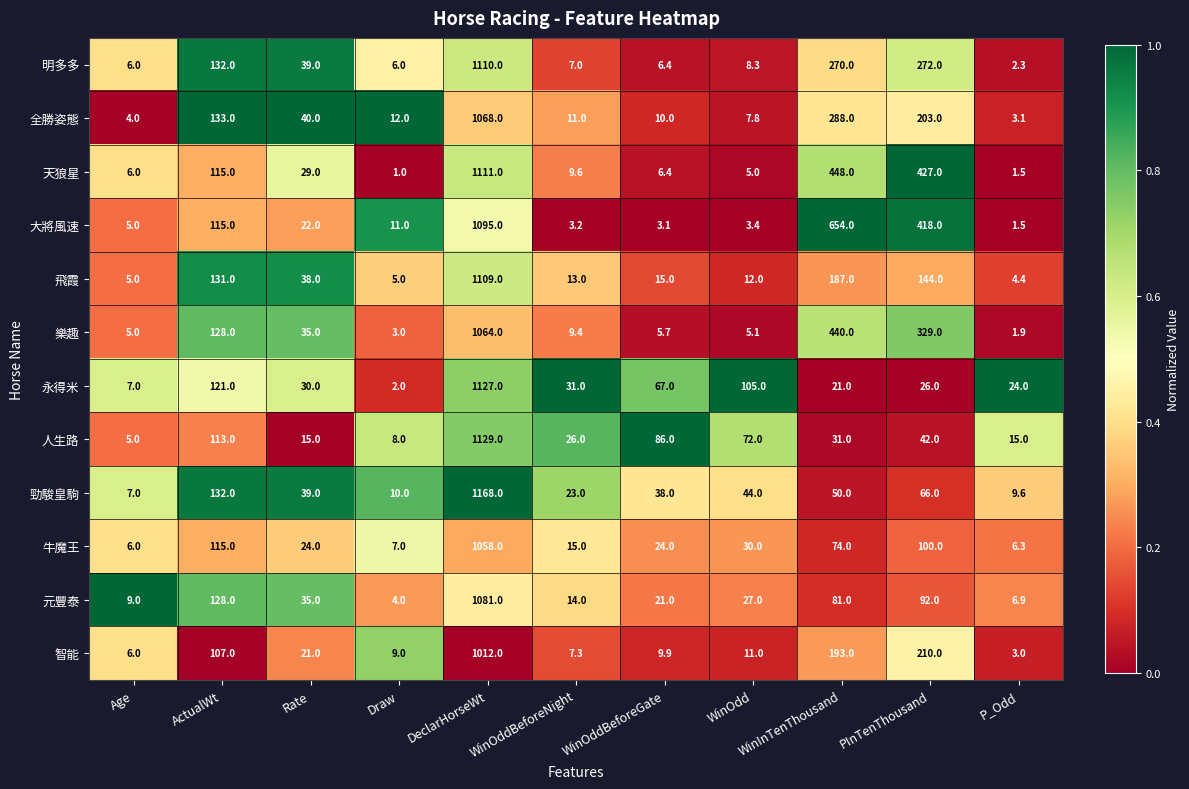

True or false: 永得米 has a value of 477.6 at DeclarHorseWt.

False